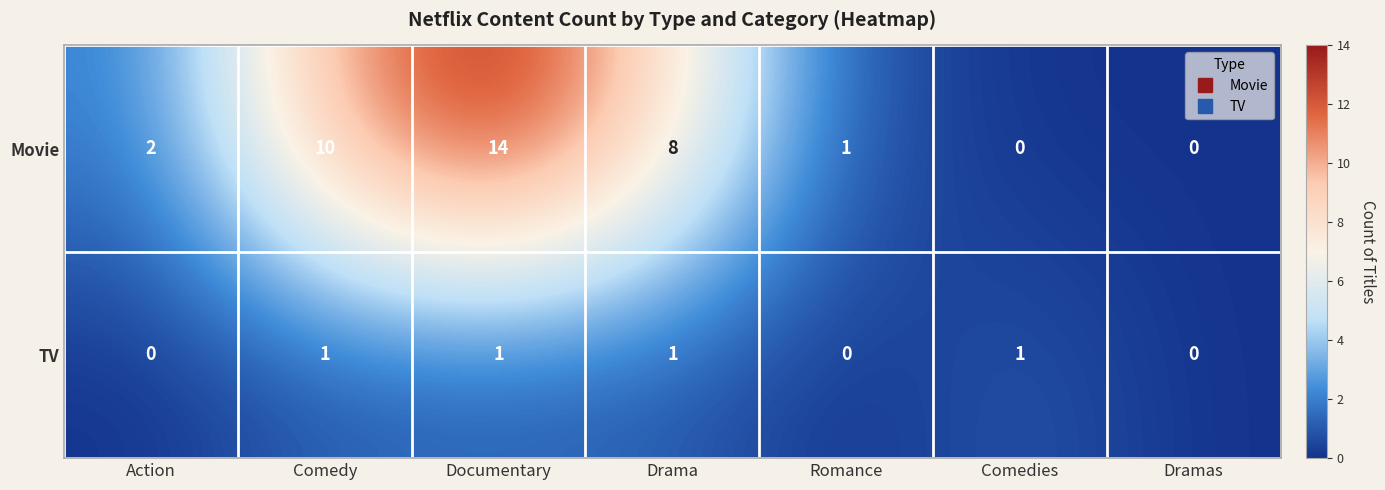

Which series has the widest spread of values?

Movie